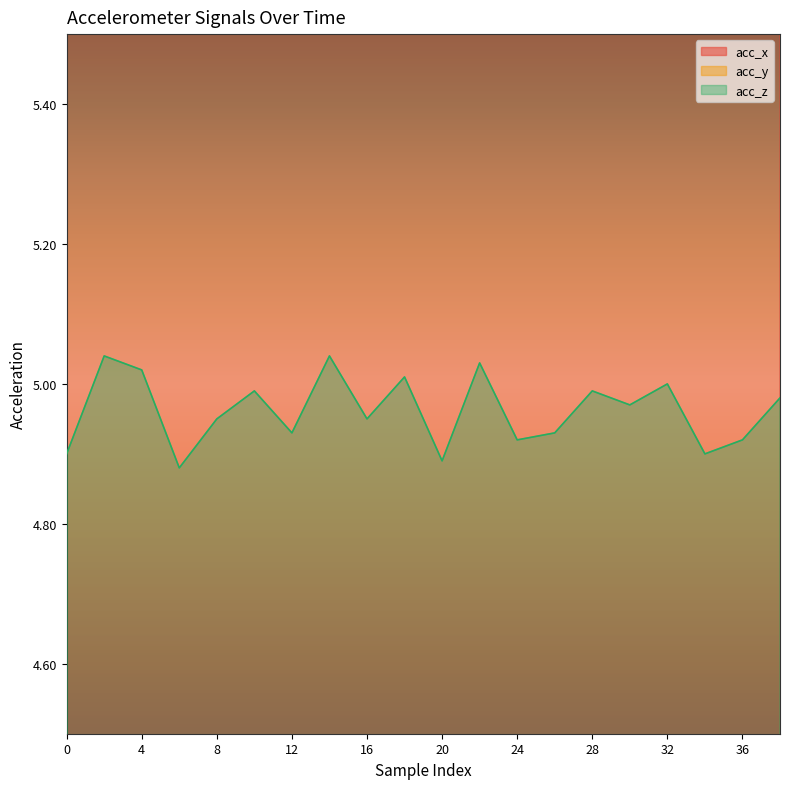

What is the difference between the acc_z values at 22 and 8?

0.1